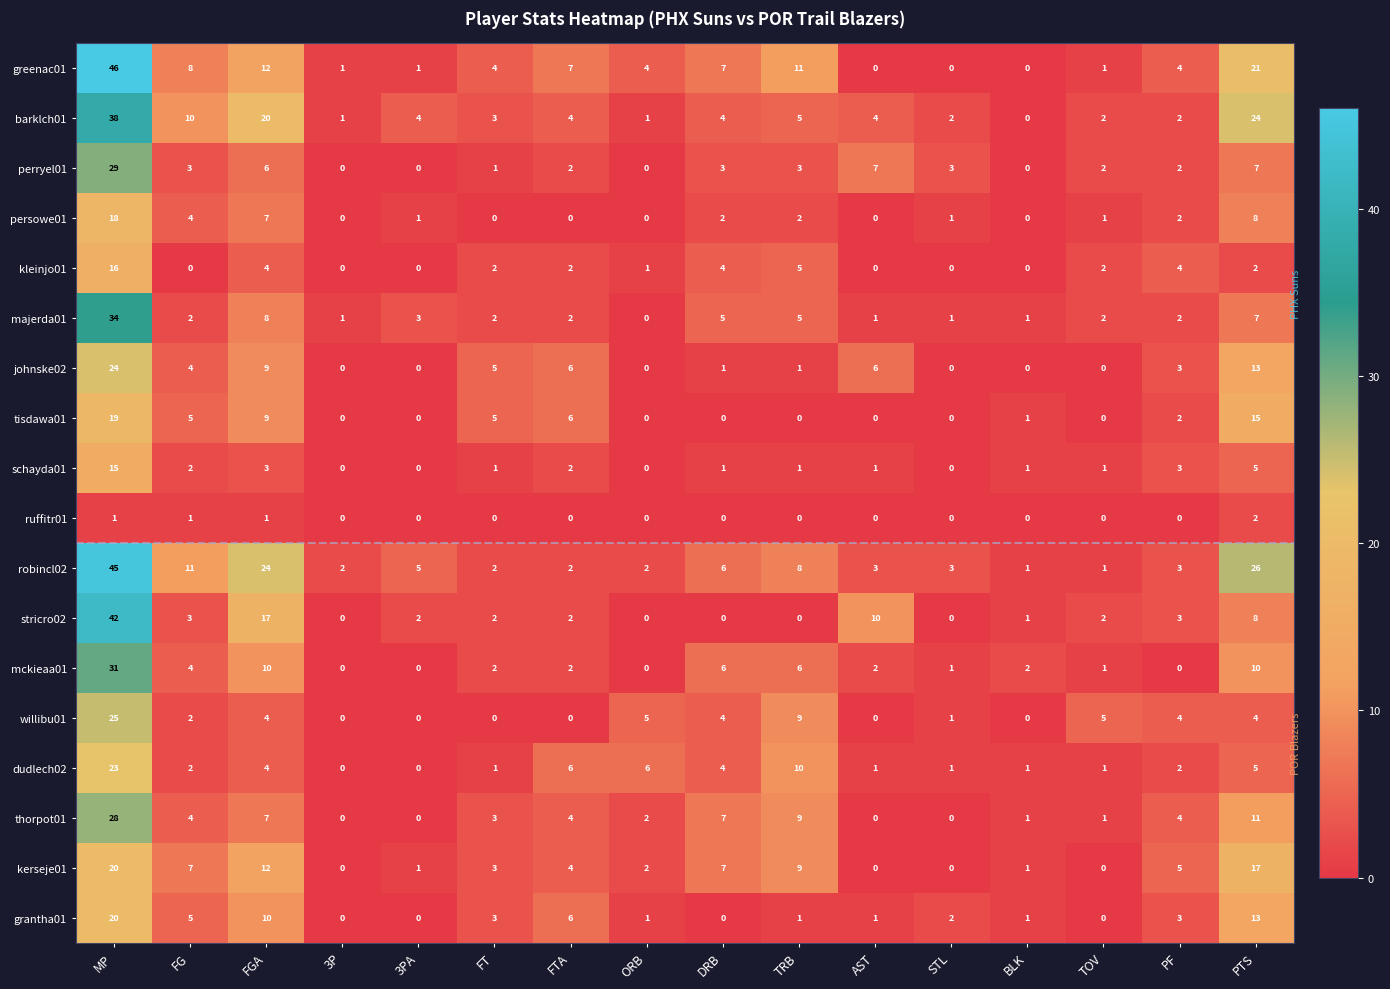

The persowe01 series shows 12 at FGA. True or false?

False